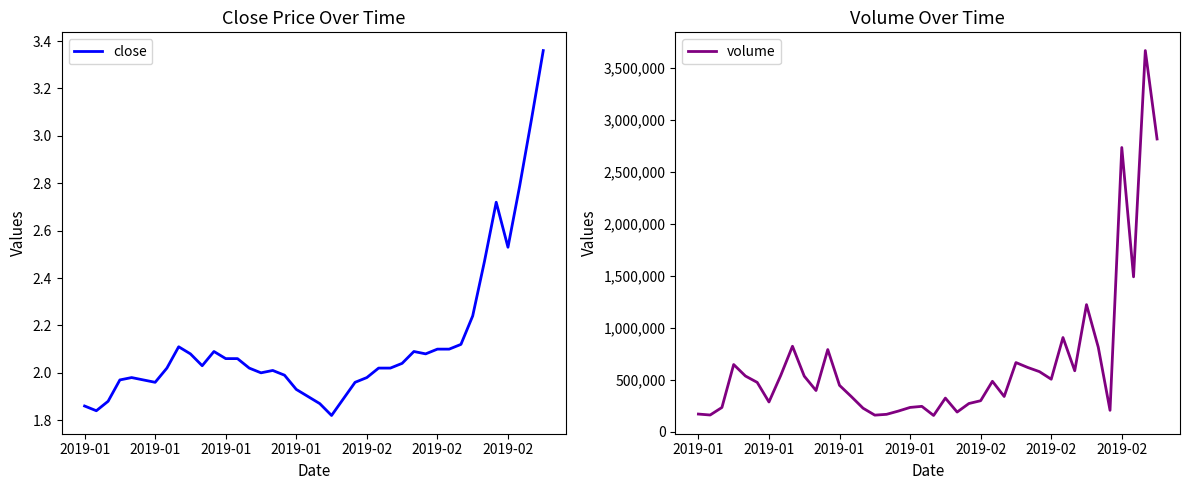

At which label is close closest to 2?

15